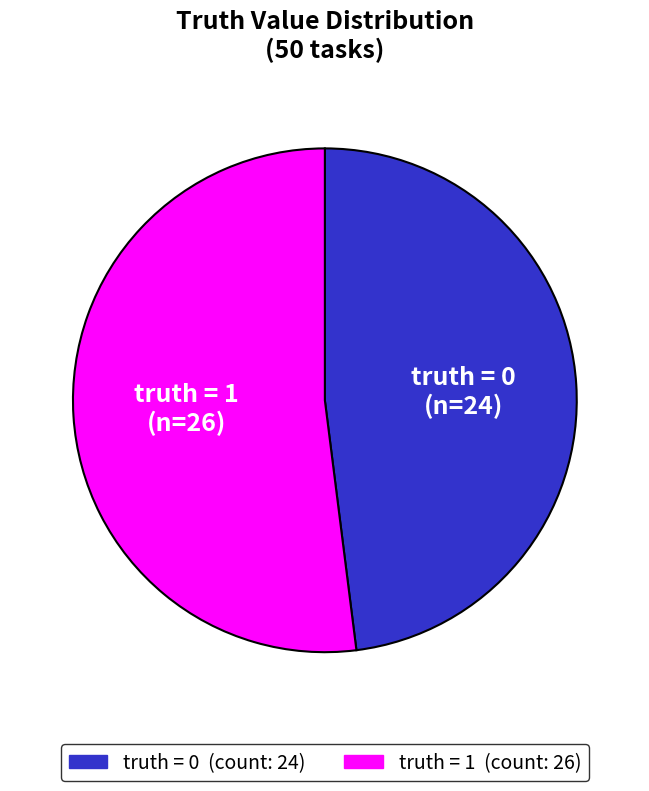

Is there any slice that represents more than half of the pie?

Yes